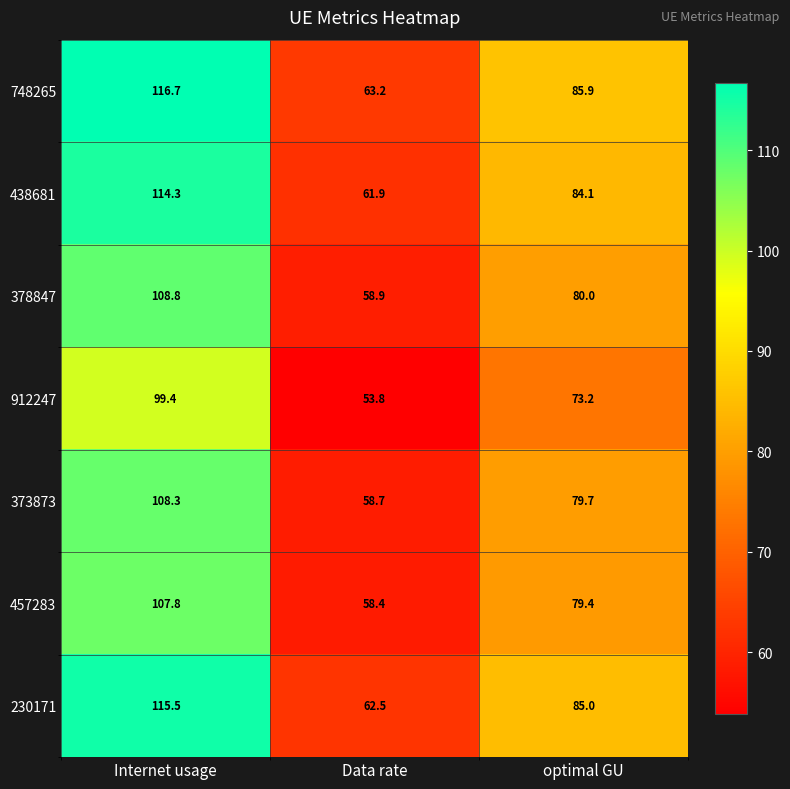

At how many categories does at least one series exceed 86?

1